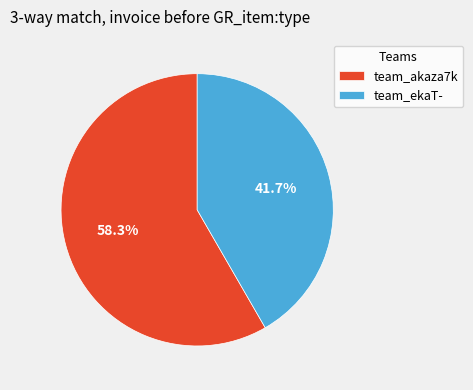

How many segments does this pie chart have?

2